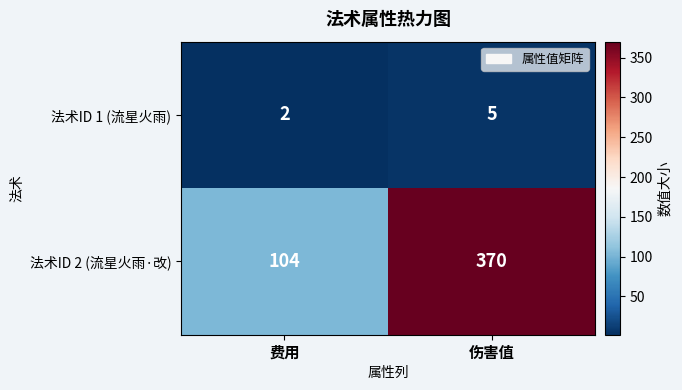

How many categories are shown in the chart?

2